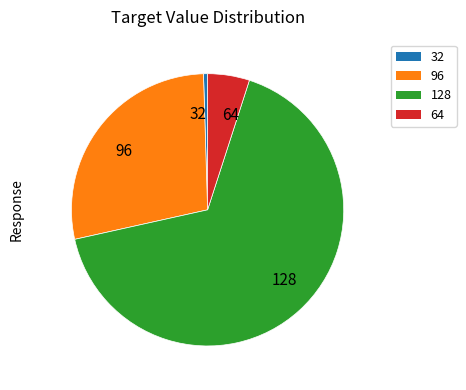

Is it true that 128 is 6% of the pie?

False